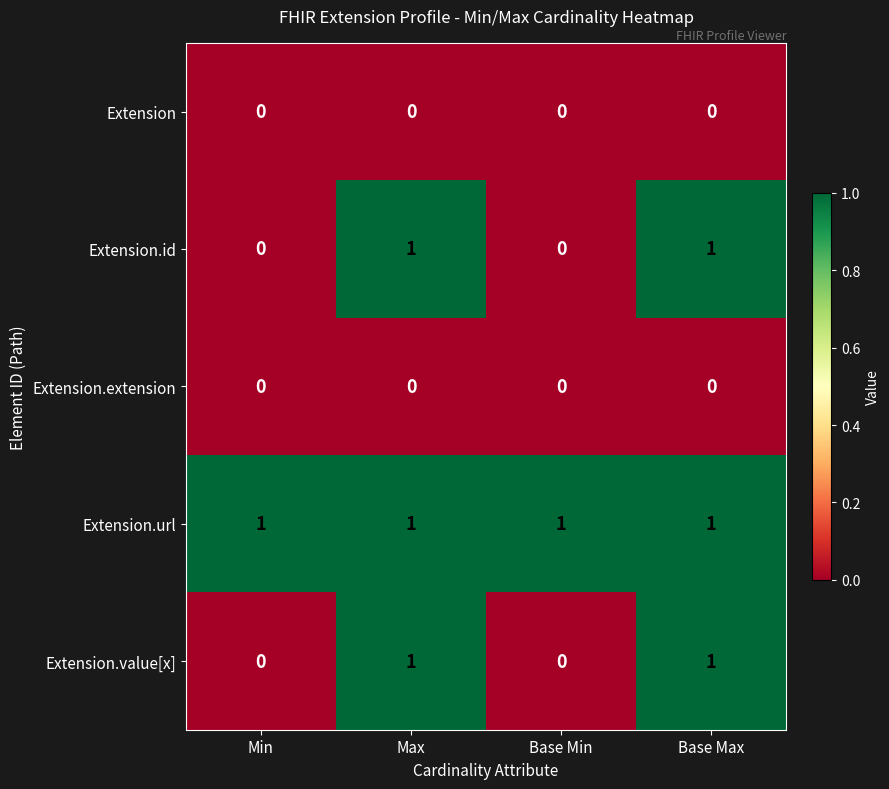

Is it true that Extension.value[x] equals 0 at Min?

True